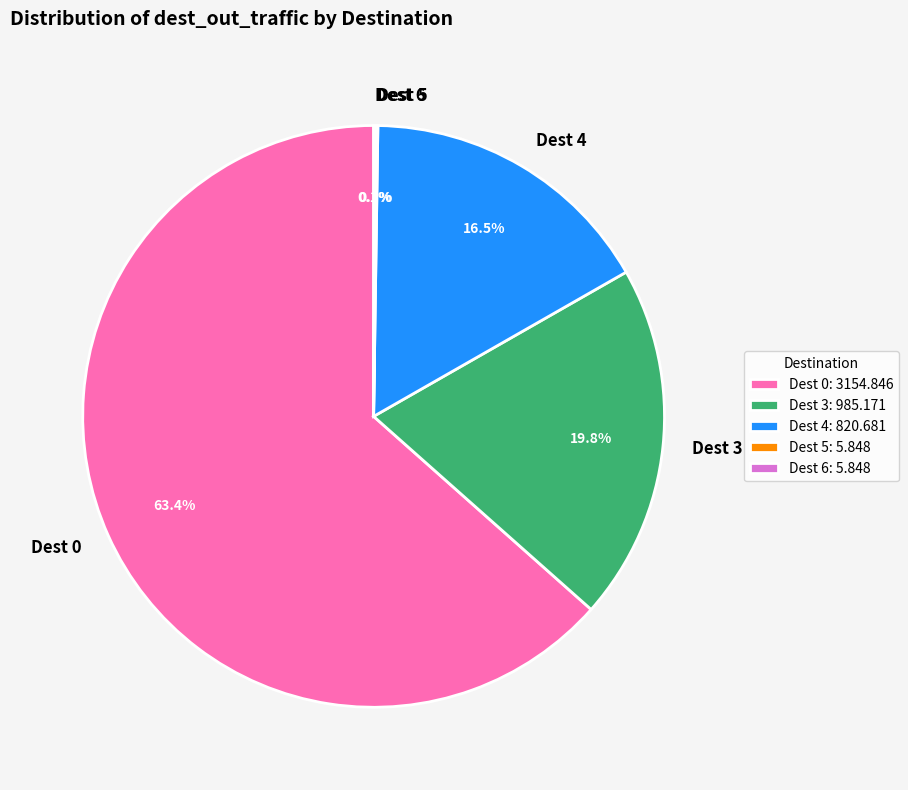

Is the sum of Dest 3 and Dest 0 greater than half?

Yes